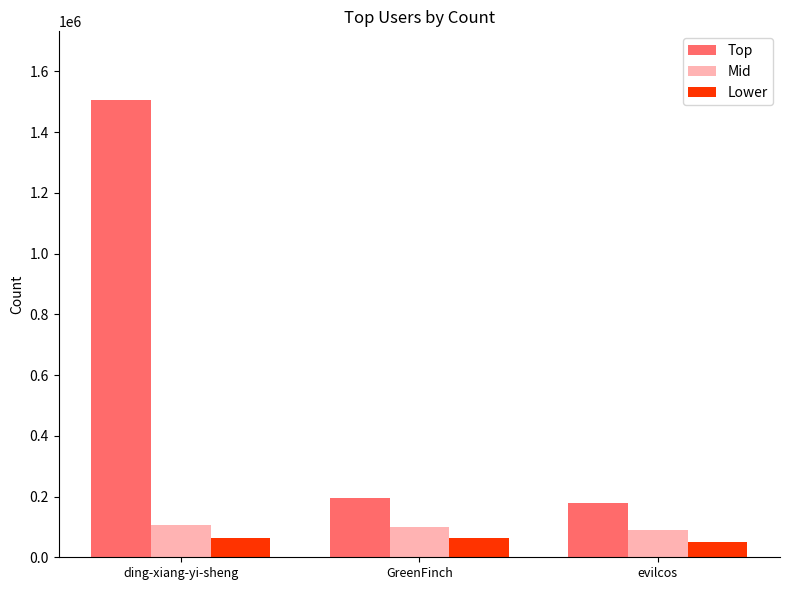

Where is Top nearest to the value 842021?

GreenFinch